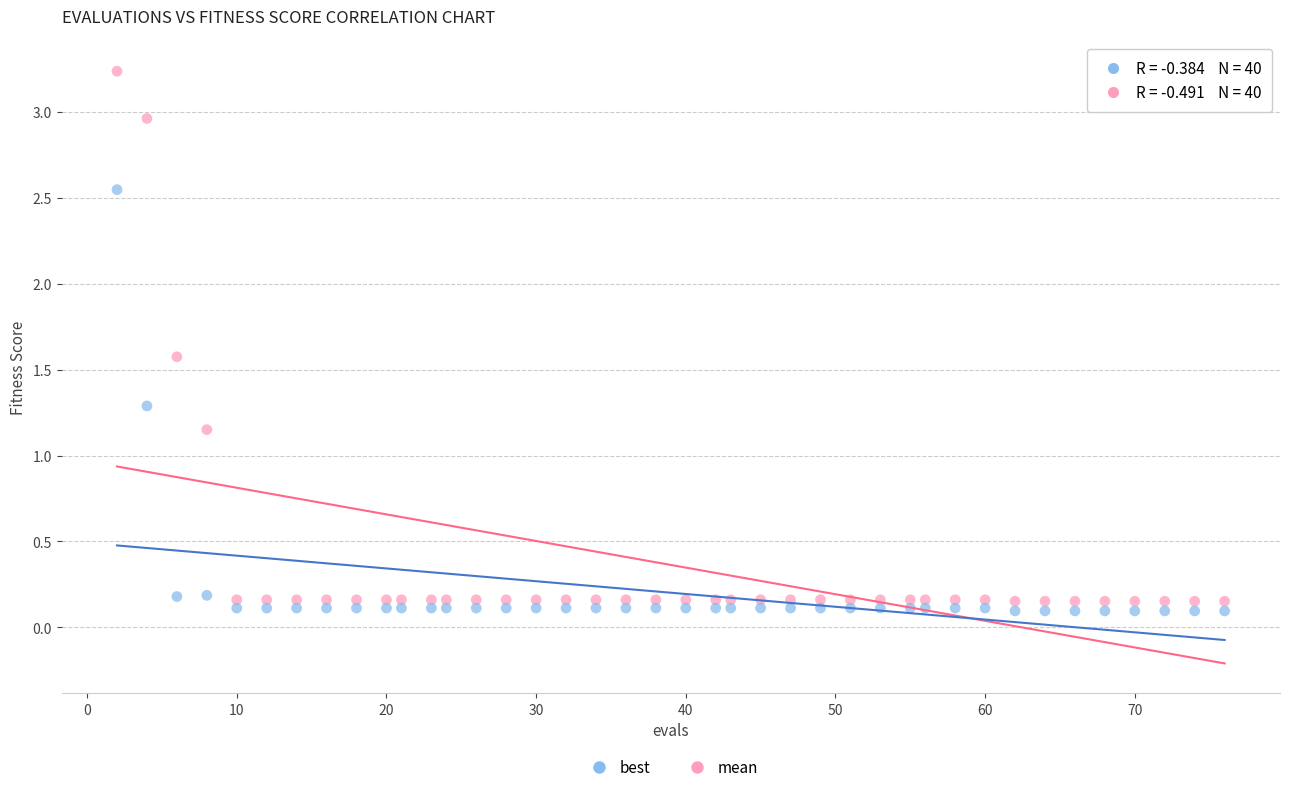

Which series reaches the maximum Y coordinate?

mean